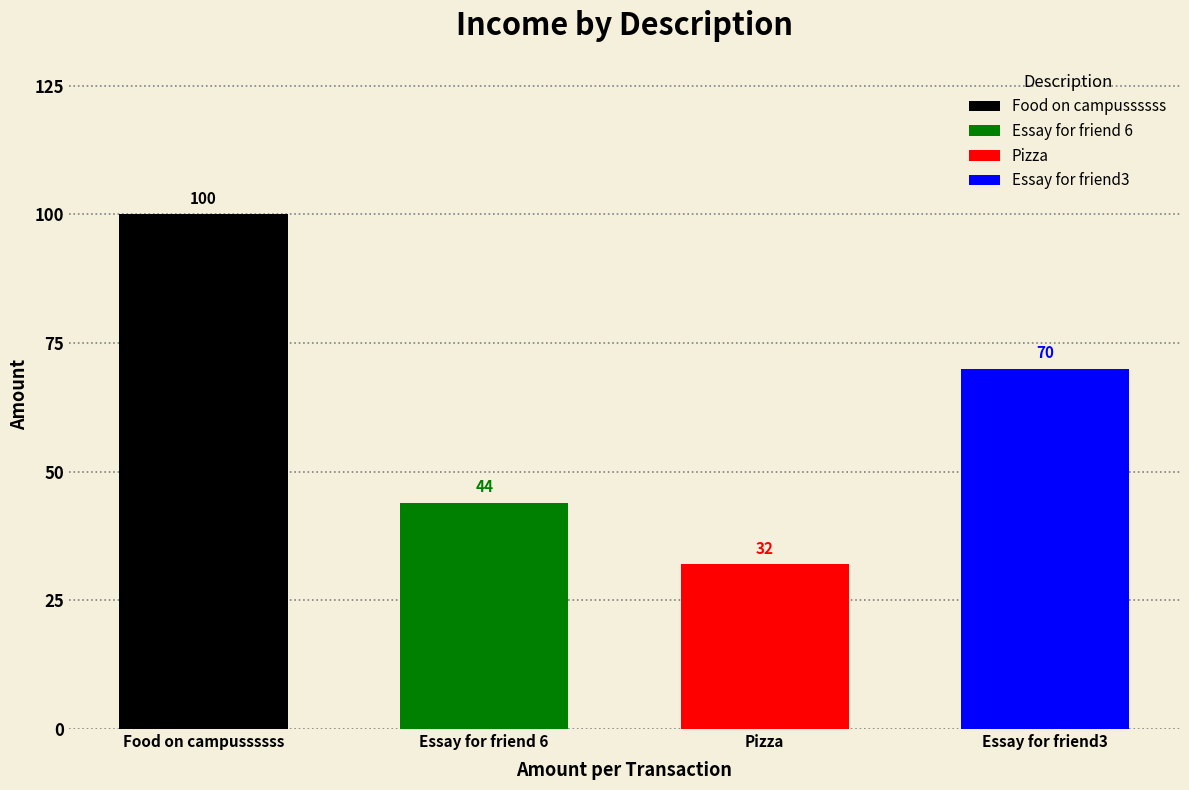

Where is the data nearest to the value 66?

Essay for friend3